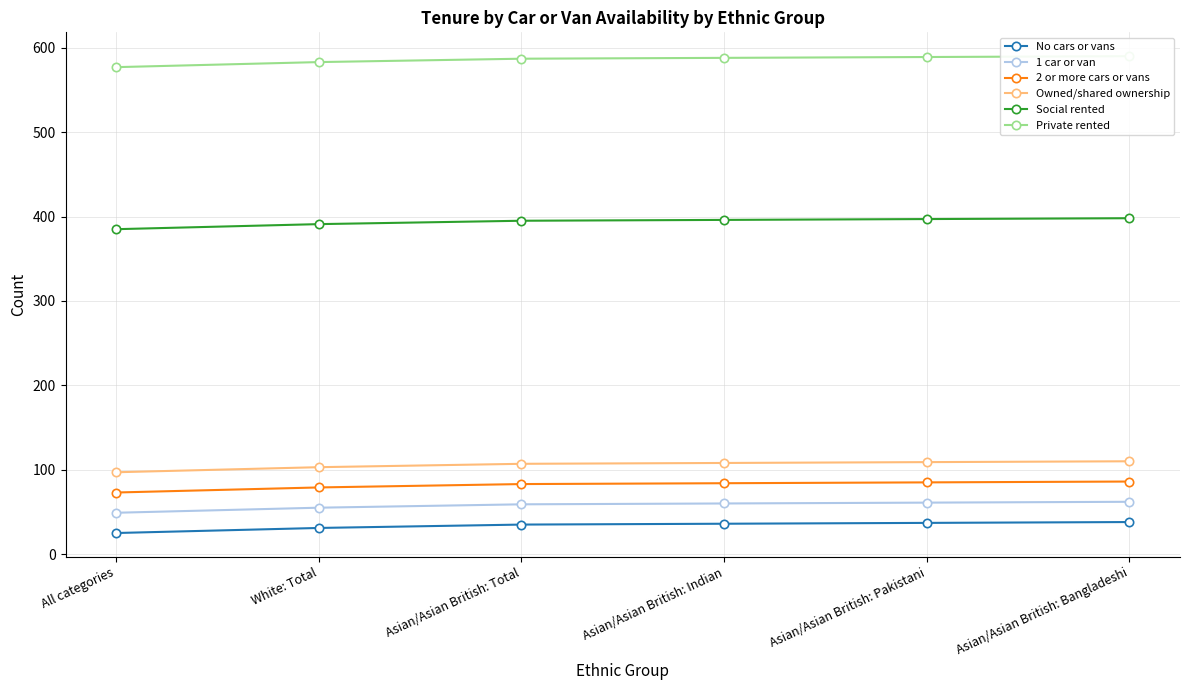

How many lines are shown in the chart?

6